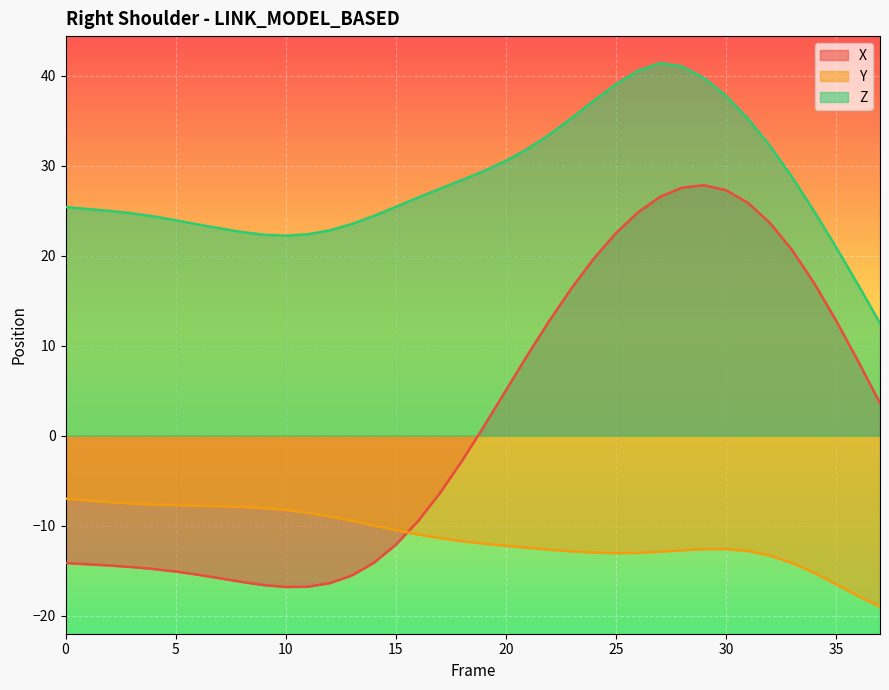

Reading left to right, transcribe all the data shown in this chart.

X: -14.2	-14.3	-14.4	-14.6	-14.8	-15.1	-15.5	-15.8	-16.3	-16.6	-16.8	-16.8	-16.4	-15.5	-14.1	-12.1	-9.5	-6.4	-2.8	1.0	5.0	9.0	12.9	16.4	19.7	22.5	24.8	26.5	27.6	27.9	27.3	25.9	23.7	20.7	17.0	12.8	8.3	3.6
Y: -7.0	-7.2	-7.4	-7.5	-7.6	-7.7	-7.8	-7.8	-7.9	-8.0	-8.3	-8.6	-9.0	-9.5	-10.0	-10.5	-11.0	-11.4	-11.7	-12.0	-12.2	-12.5	-12.7	-12.9	-13.0	-13.1	-13.0	-12.9	-12.7	-12.6	-12.6	-12.8	-13.3	-14.2	-15.2	-16.5	-17.8	-19.0
Z: 25.4	25.2	25.0	24.7	24.4	24.0	23.5	23.1	22.6	22.3	22.2	22.4	22.8	23.5	24.4	25.4	26.5	27.5	28.4	29.4	30.6	31.9	33.5	35.3	37.2	39.1	40.6	41.4	41.1	39.8	37.8	35.3	32.2	28.8	25.0	21.0	16.8	12.5